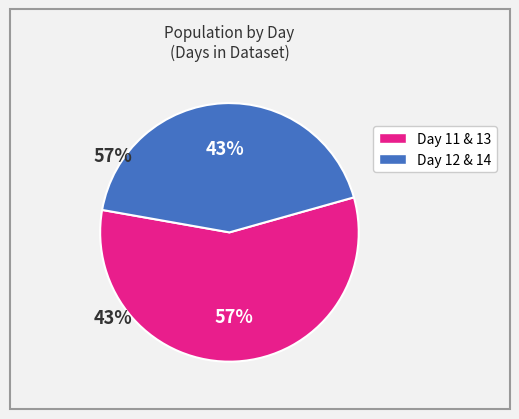

To the nearest percent, what is the average slice percentage?

50%